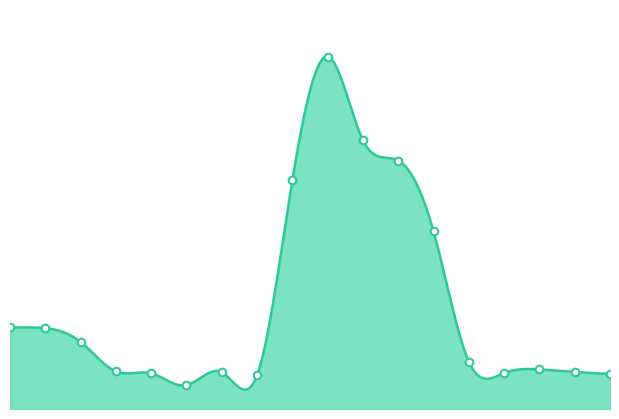

Which has a higher value, 06/2001 or 09/2002?

06/2001